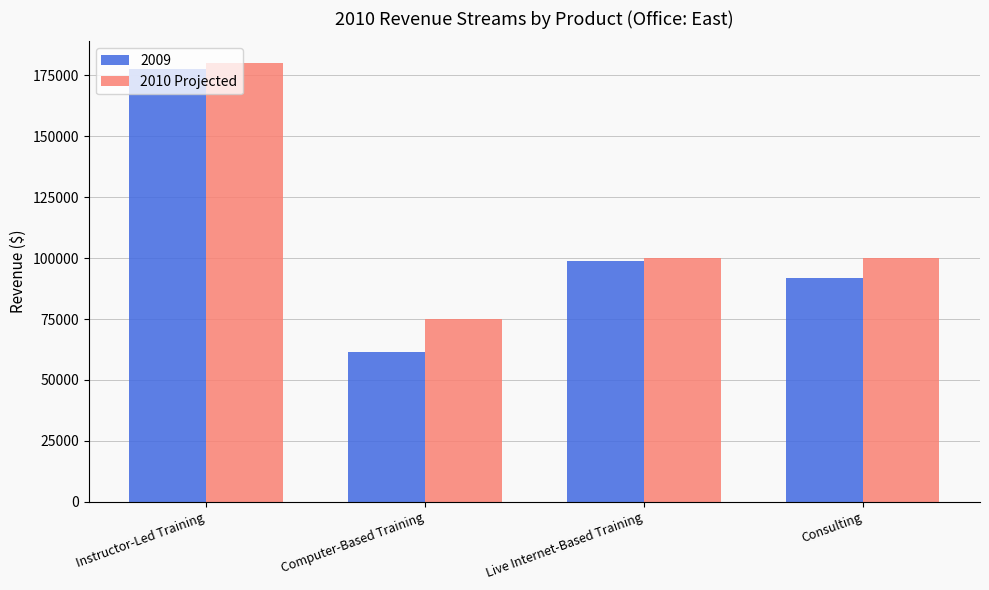

What is the greatest value displayed?

180000